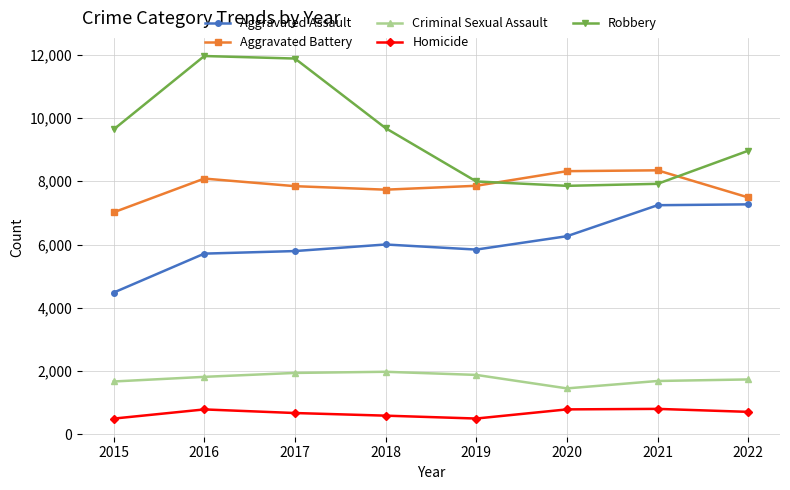

Where is Robbery nearest to the value 9907?

2018